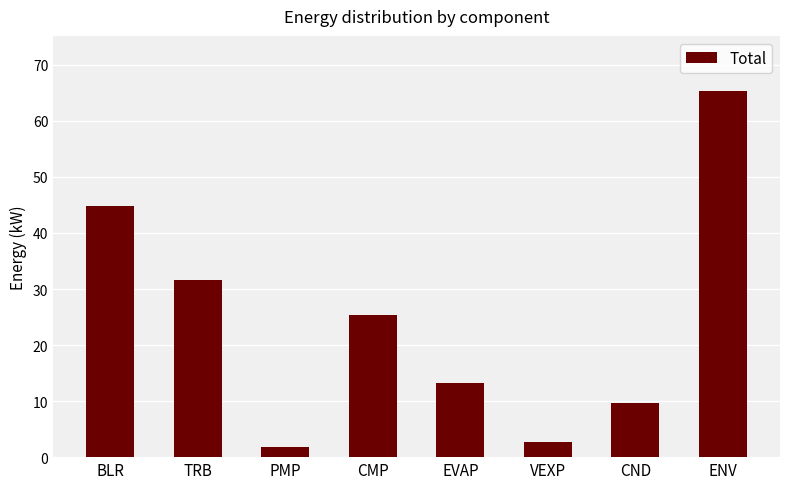

Which category has the highest value across all series?

ENV